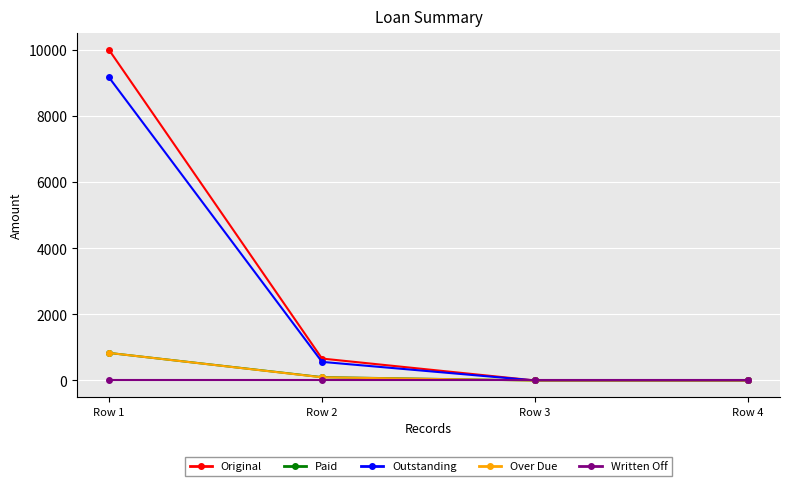

At which category is the sum across all series the highest?

Row 1